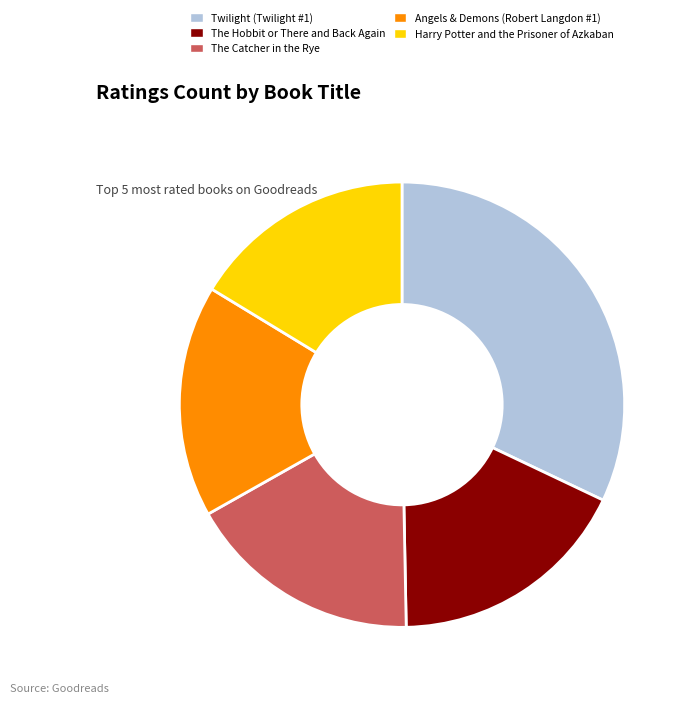

Is it true that Angels & Demons (Robert Langdon #1) is 11% of the pie?

False